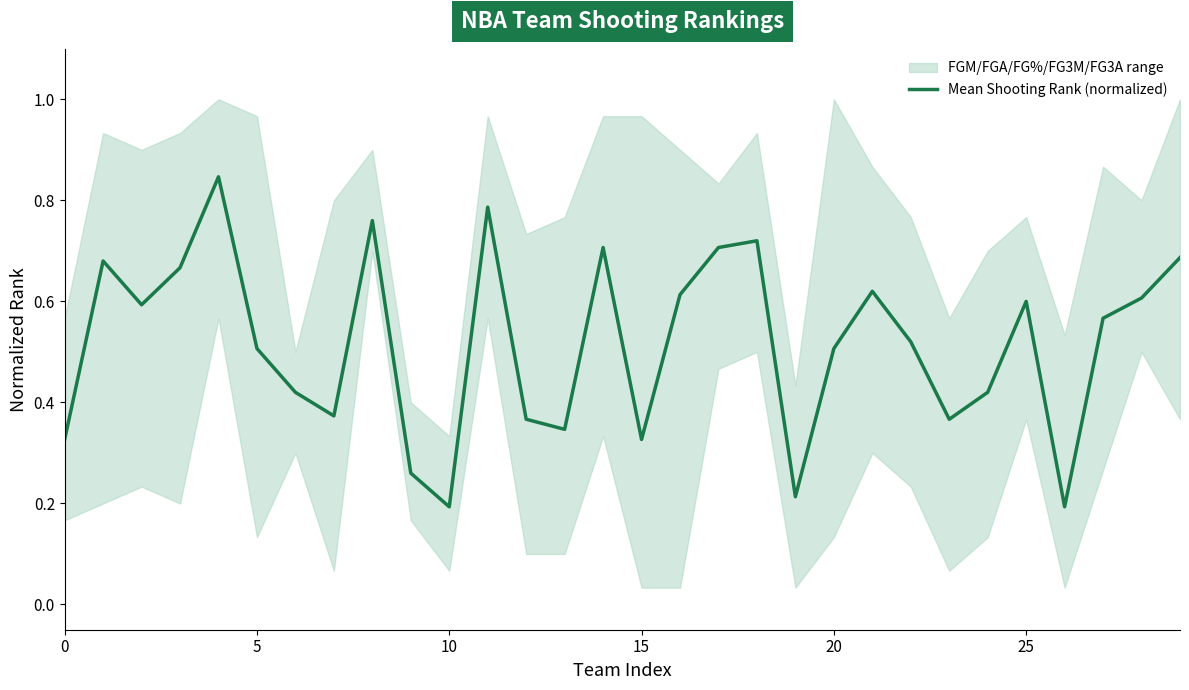

What is the smallest value displayed?

0.2